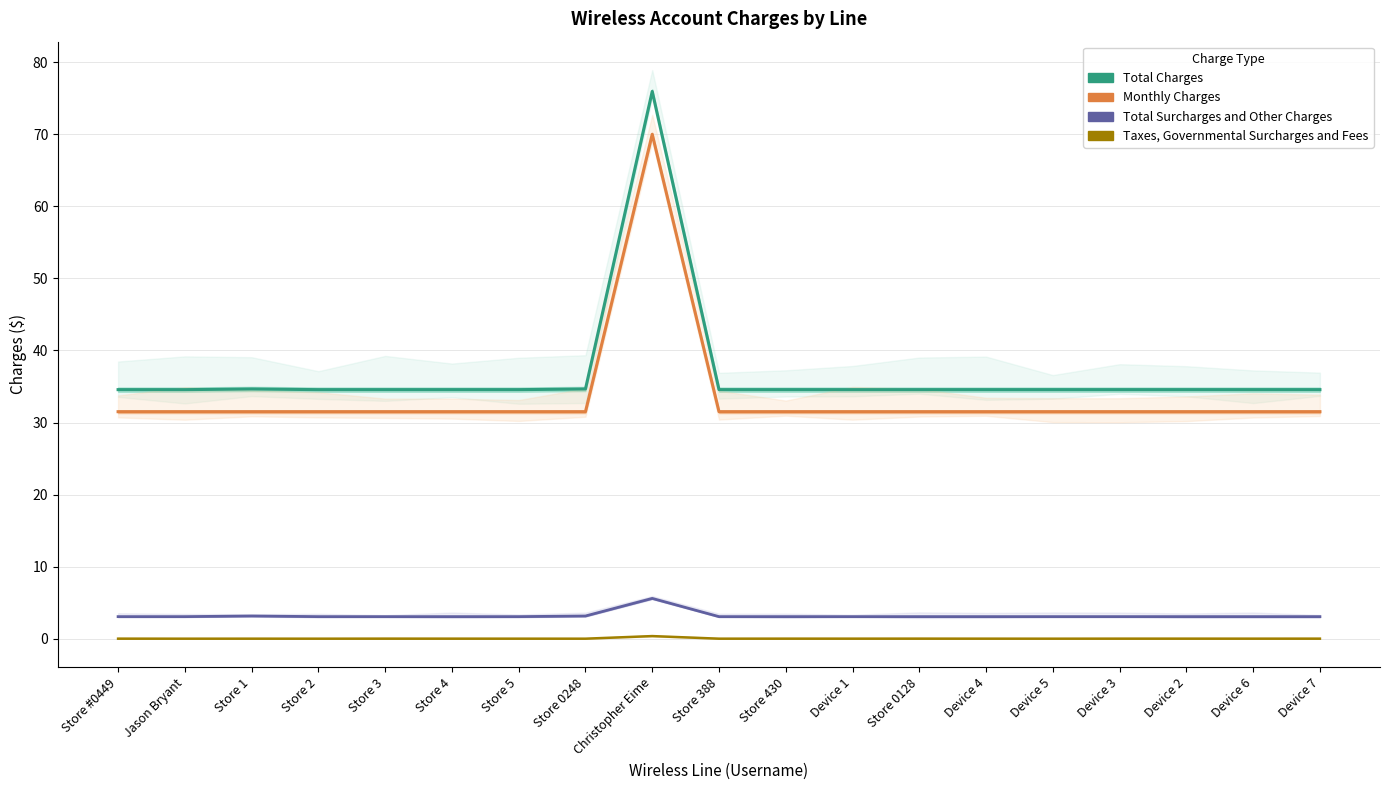

The value of Total Surcharges and Other Charges at Device 6 is 5.4. True or false?

False